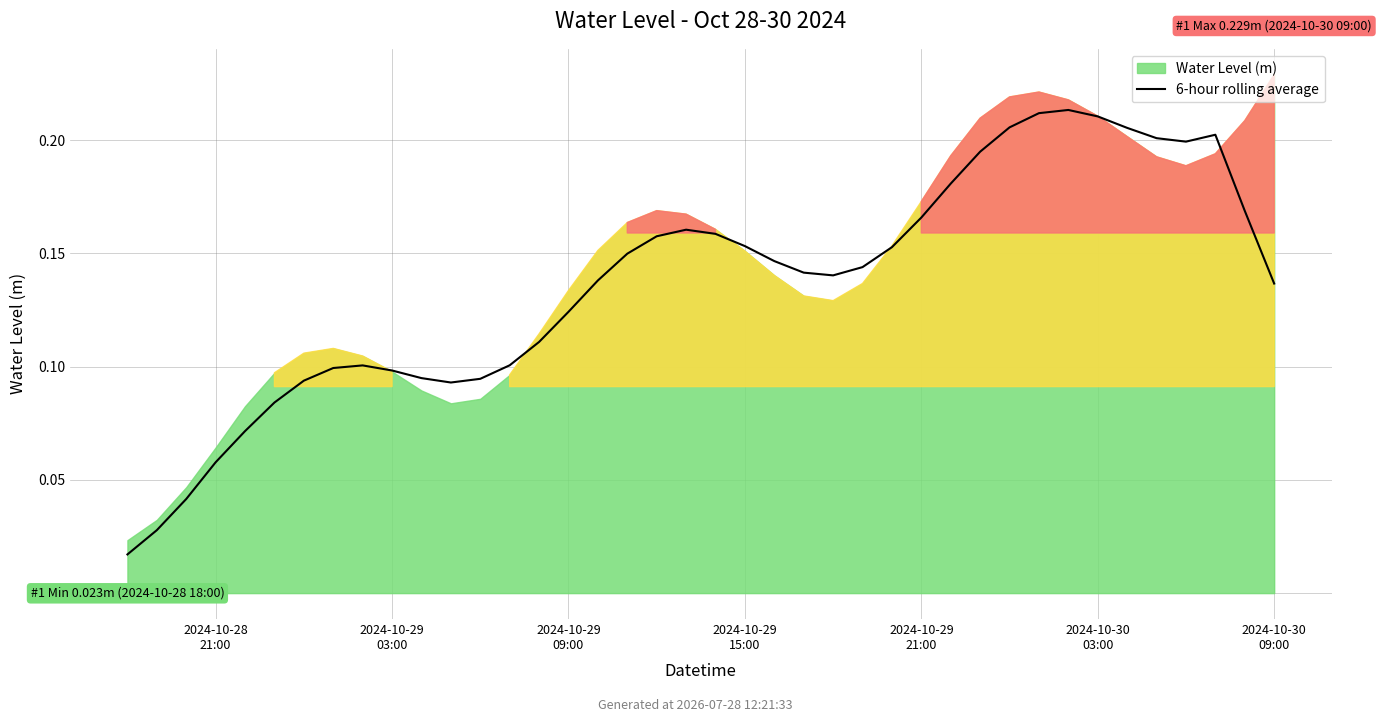

What is the greatest value displayed?

0.2